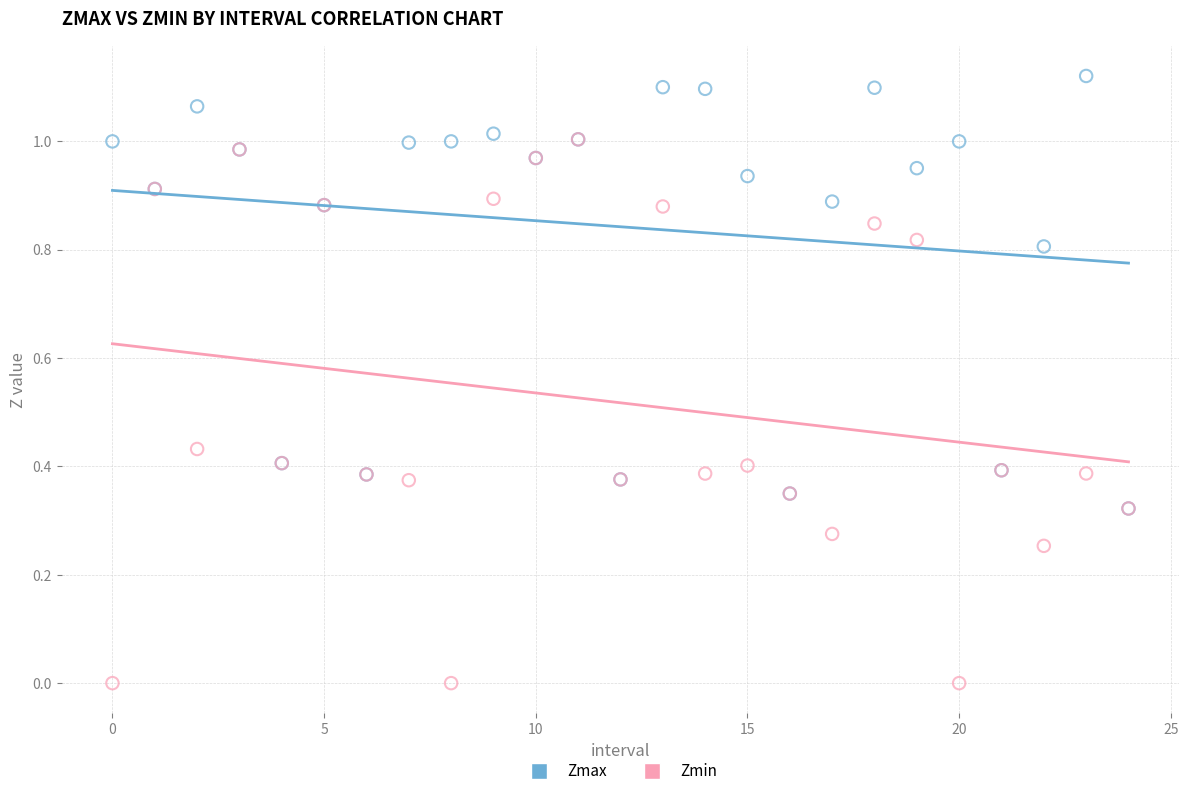

What are all the series names shown in the legend?

Zmax, Zmin